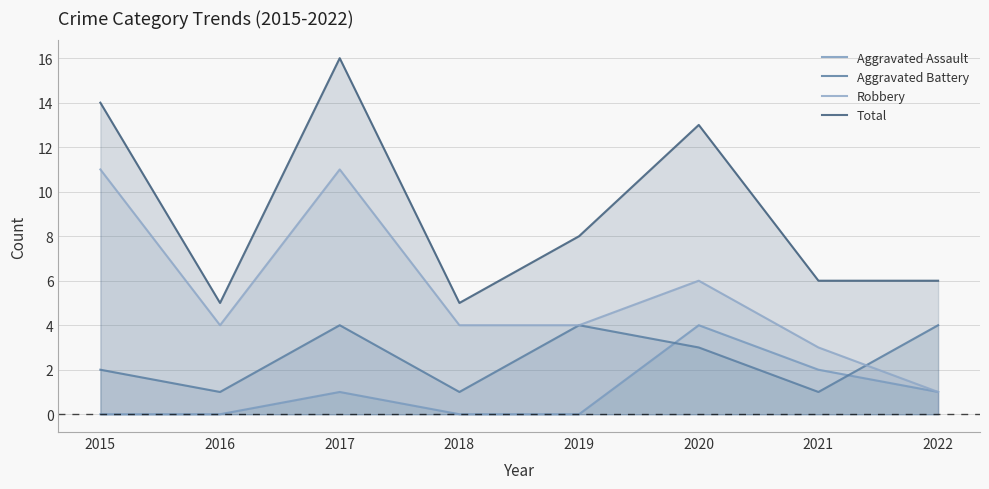

Is it true that Total equals 16 at 2017?

True